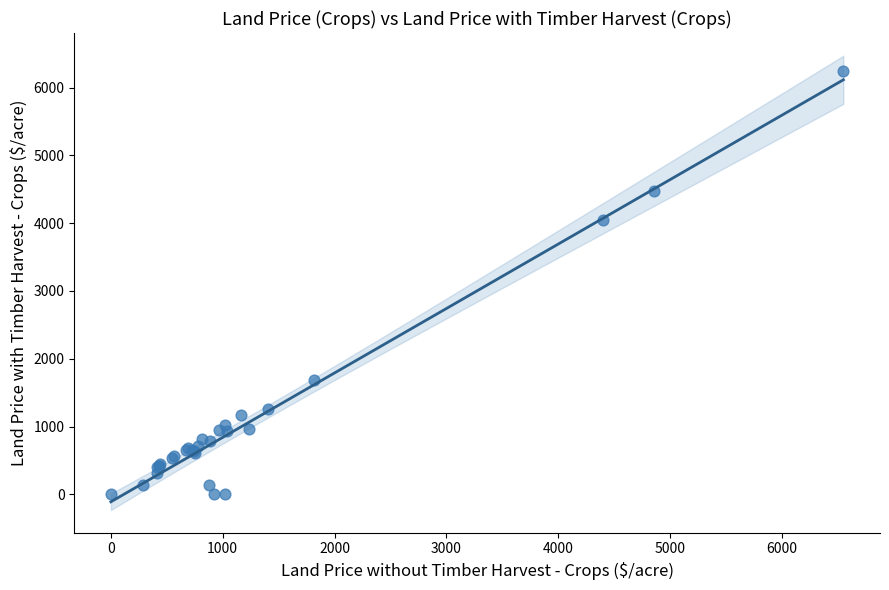

What Y value in the scatter plot is closest to 3121?

4042.9